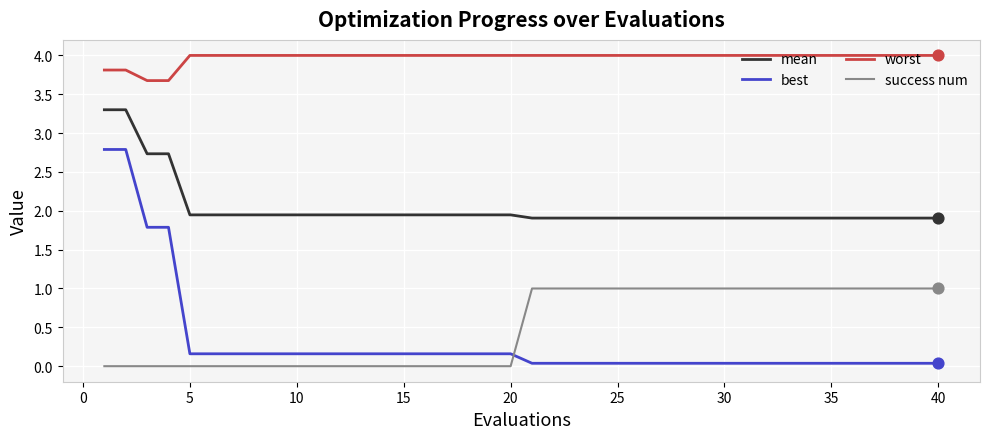

At how many categories does at least one series exceed 2?

40